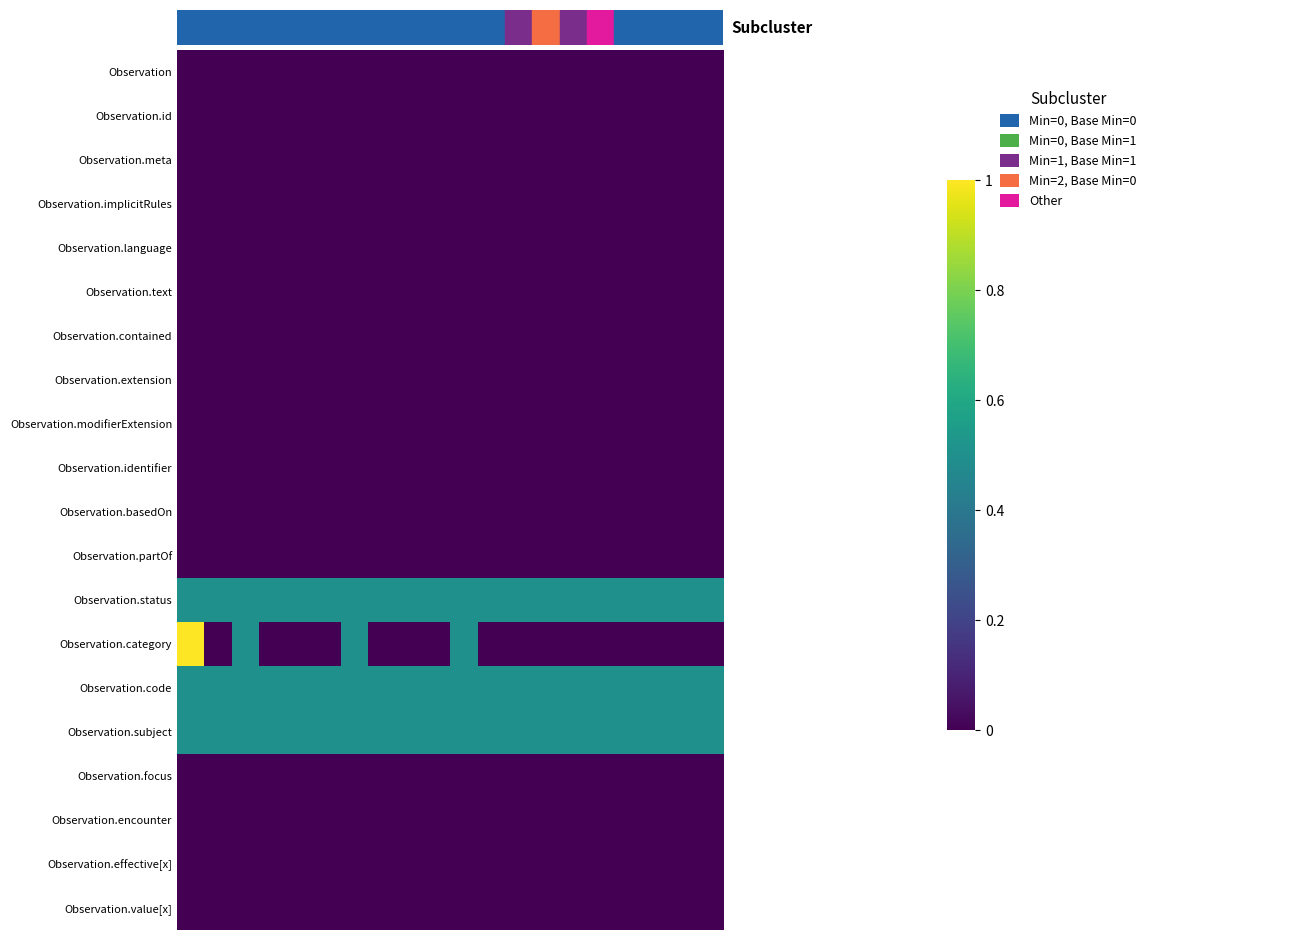

Reading left to right, what are all the values shown in this chart?

Observation: 0.0	0.0	0.0	0.0	0.0	0.0	0.0	0.0	0.0	0.0	0.0	0.0	0.0	0.0	0.0	0.0	0.0	0.0	0.0	0.0
Observation.id: 0.0	0.0	0.0	0.0	0.0	0.0	0.0	0.0	0.0	0.0	0.0	0.0	0.0	0.0	0.0	0.0	0.0	0.0	0.0	0.0
Observation.meta: 0.0	0.0	0.0	0.0	0.0	0.0	0.0	0.0	0.0	0.0	0.0	0.0	0.0	0.0	0.0	0.0	0.0	0.0	0.0	0.0
Observation.implicitRules: 0.0	0.0	0.0	0.0	0.0	0.0	0.0	0.0	0.0	0.0	0.0	0.0	0.0	0.0	0.0	0.0	0.0	0.0	0.0	0.0
Observation.language: 0.0	0.0	0.0	0.0	0.0	0.0	0.0	0.0	0.0	0.0	0.0	0.0	0.0	0.0	0.0	0.0	0.0	0.0	0.0	0.0
Observation.text: 0.0	0.0	0.0	0.0	0.0	0.0	0.0	0.0	0.0	0.0	0.0	0.0	0.0	0.0	0.0	0.0	0.0	0.0	0.0	0.0
Observation.contained: 0.0	0.0	0.0	0.0	0.0	0.0	0.0	0.0	0.0	0.0	0.0	0.0	0.0	0.0	0.0	0.0	0.0	0.0	0.0	0.0
Observation.extension: 0.0	0.0	0.0	0.0	0.0	0.0	0.0	0.0	0.0	0.0	0.0	0.0	0.0	0.0	0.0	0.0	0.0	0.0	0.0	0.0
Observation.modifierExtension: 0.0	0.0	0.0	0.0	0.0	0.0	0.0	0.0	0.0	0.0	0.0	0.0	0.0	0.0	0.0	0.0	0.0	0.0	0.0	0.0
Observation.identifier: 0.0	0.0	0.0	0.0	0.0	0.0	0.0	0.0	0.0	0.0	0.0	0.0	0.0	0.0	0.0	0.0	0.0	0.0	0.0	0.0
Observation.basedOn: 0.0	0.0	0.0	0.0	0.0	0.0	0.0	0.0	0.0	0.0	0.0	0.0	0.0	0.0	0.0	0.0	0.0	0.0	0.0	0.0
Observation.partOf: 0.0	0.0	0.0	0.0	0.0	0.0	0.0	0.0	0.0	0.0	0.0	0.0	0.0	0.0	0.0	0.0	0.0	0.0	0.0	0.0
Observation.status: 0.5	0.5	0.5	0.5	0.5	0.5	0.5	0.5	0.5	0.5	0.5	0.5	0.5	0.5	0.5	0.5	0.5	0.5	0.5	0.5
Observation.category: 1.0	0.0	0.5	0.0	0.0	0.0	0.5	0.0	0.0	0.0	0.5	0.0	0.0	0.0	0.0	0.0	0.0	0.0	0.0	0.0
Observation.code: 0.5	0.5	0.5	0.5	0.5	0.5	0.5	0.5	0.5	0.5	0.5	0.5	0.5	0.5	0.5	0.5	0.5	0.5	0.5	0.5
Observation.subject: 0.5	0.5	0.5	0.5	0.5	0.5	0.5	0.5	0.5	0.5	0.5	0.5	0.5	0.5	0.5	0.5	0.5	0.5	0.5	0.5
Observation.focus: 0.0	0.0	0.0	0.0	0.0	0.0	0.0	0.0	0.0	0.0	0.0	0.0	0.0	0.0	0.0	0.0	0.0	0.0	0.0	0.0
Observation.encounter: 0.0	0.0	0.0	0.0	0.0	0.0	0.0	0.0	0.0	0.0	0.0	0.0	0.0	0.0	0.0	0.0	0.0	0.0	0.0	0.0
Observation.effective[x]: 0.0	0.0	0.0	0.0	0.0	0.0	0.0	0.0	0.0	0.0	0.0	0.0	0.0	0.0	0.0	0.0	0.0	0.0	0.0	0.0
Observation.value[x]: 0.0	0.0	0.0	0.0	0.0	0.0	0.0	0.0	0.0	0.0	0.0	0.0	0.0	0.0	0.0	0.0	0.0	0.0	0.0	0.0